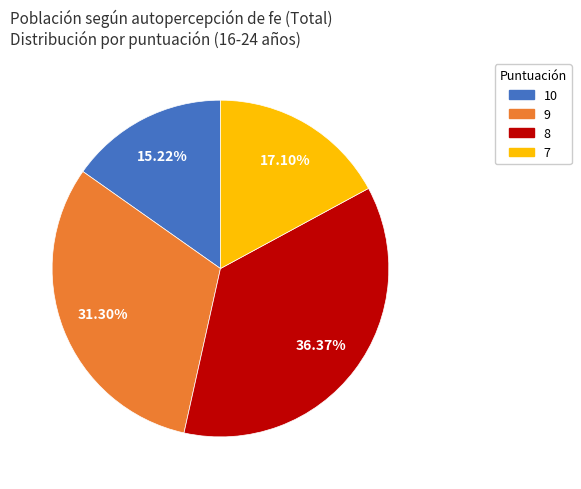

Is there a majority slice in this chart?

No